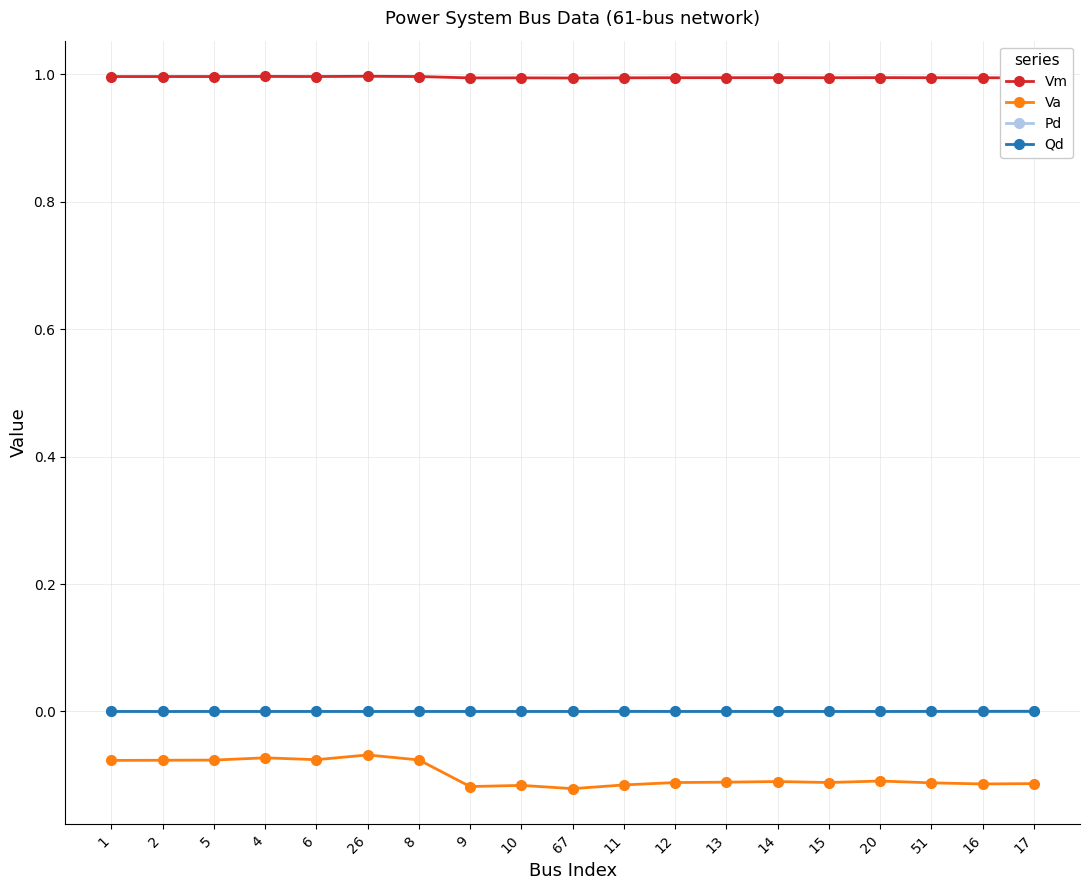

Which series has the widest spread of values?

Va